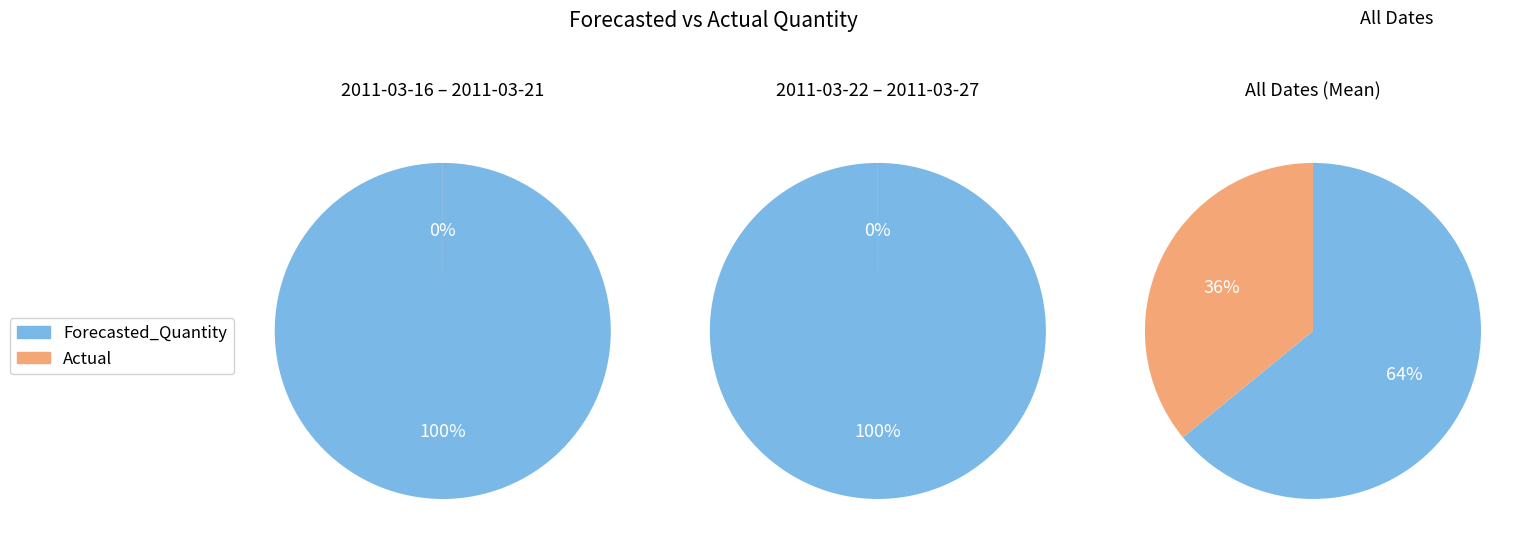

Does 2011-03-27 account for over 50% of the chart?

No